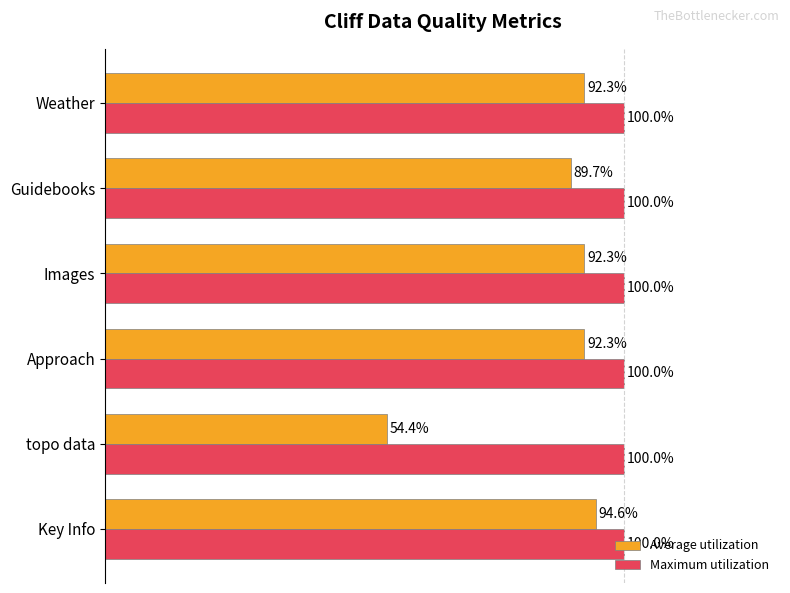

Rank the series by their maximum value, from lowest to highest.

Average utilization, Maximum utilization